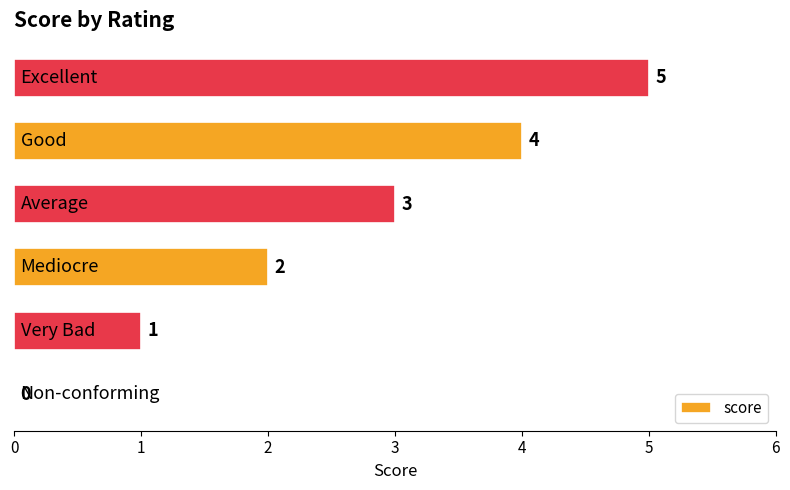

What is the sum of all values?

15